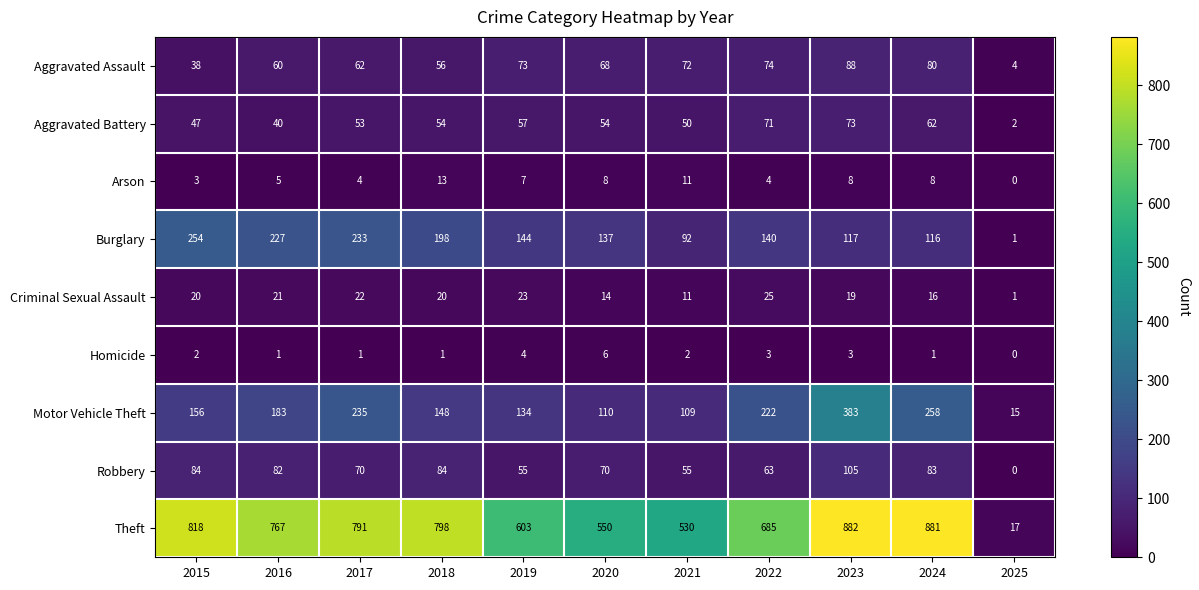

How many distinct data groups are displayed?

9